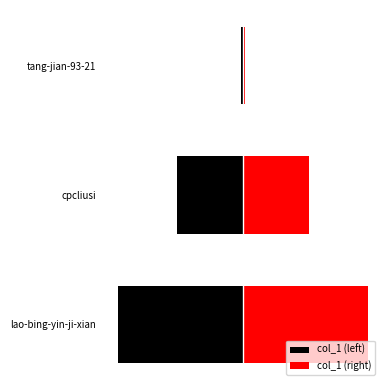

Rank the series by their maximum value, from highest to lowest.

col_1 (right), col_1 (left)